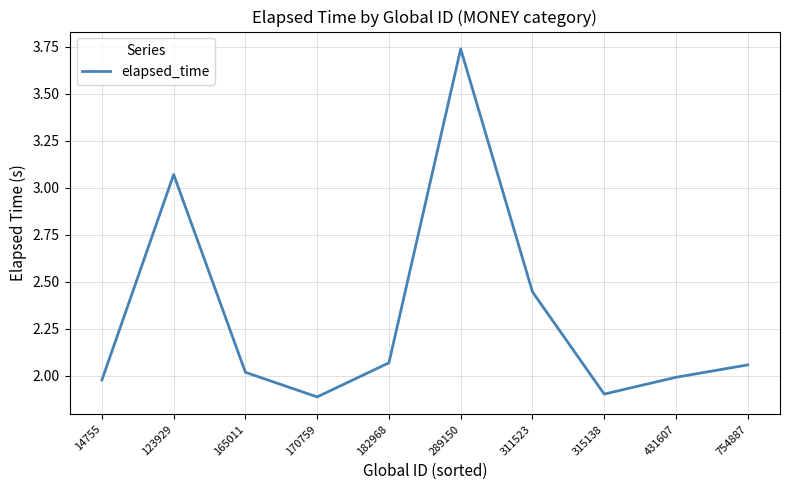

What value does the data have at 315138?

1.9